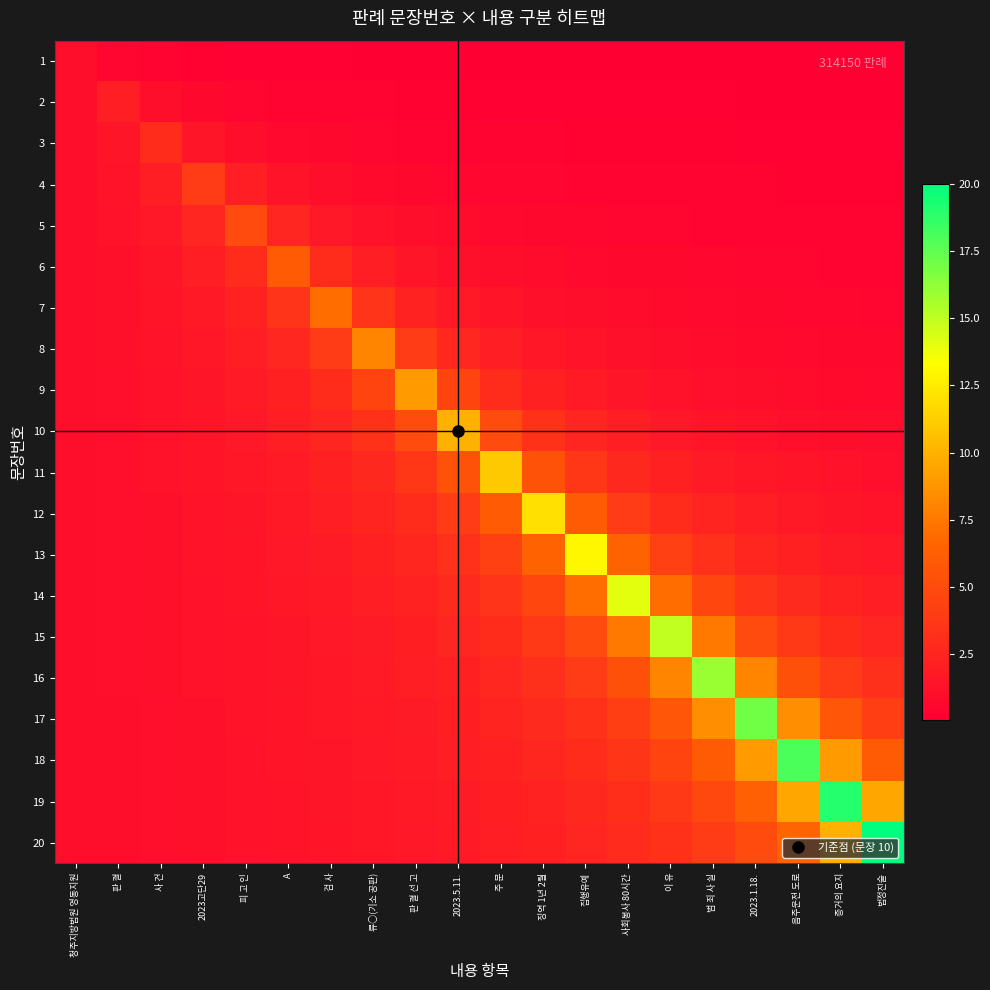

At which category does the chart reach its peak across all series?

법정진술